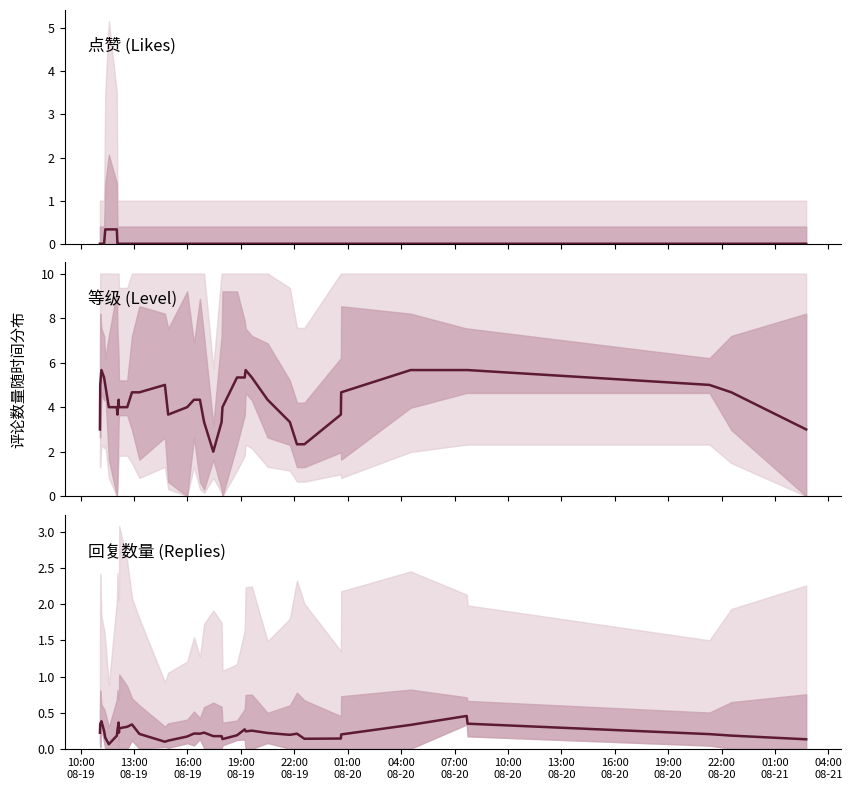

True or false: 点赞 and 等级 intersect in this chart.

False